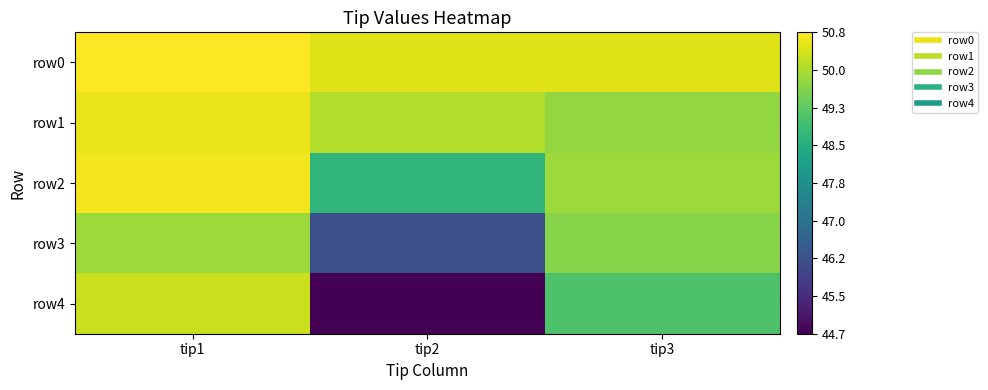

Which series has the largest total across all categories?

row0